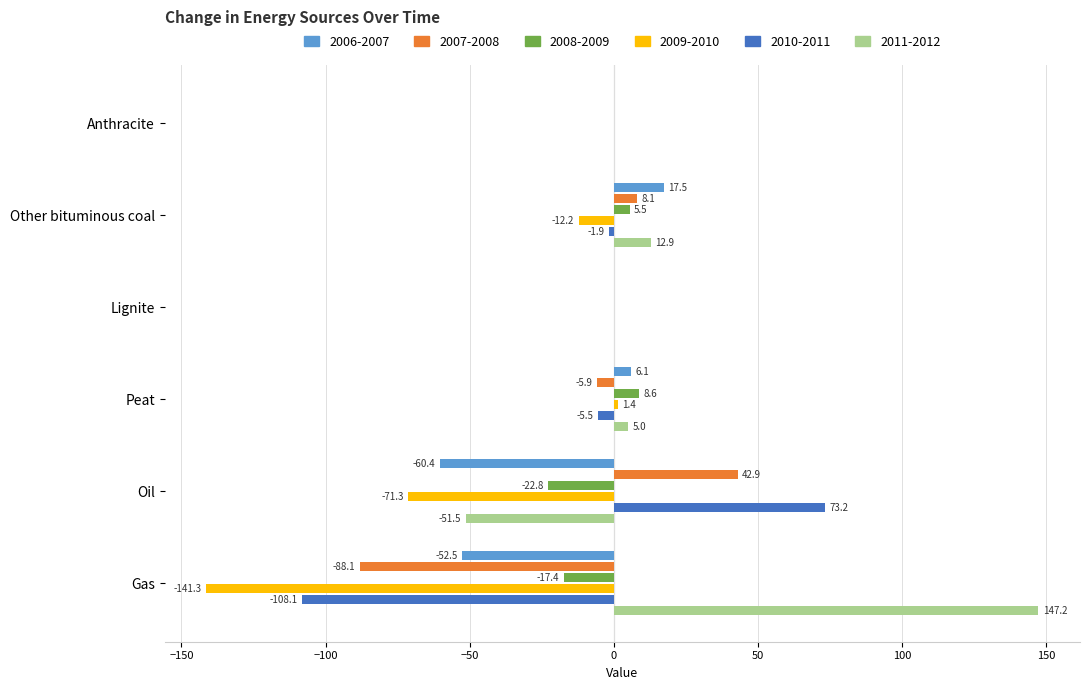

Is the value of 2009-2010 at Gas greater than the value of 2006-2007 at Anthracite?

No